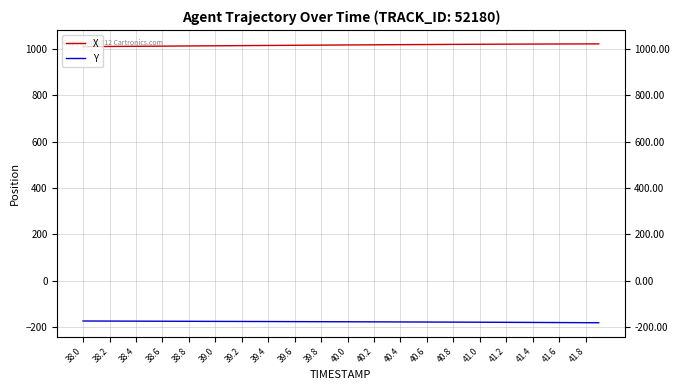

True or false: Y and X cross at least once.

False